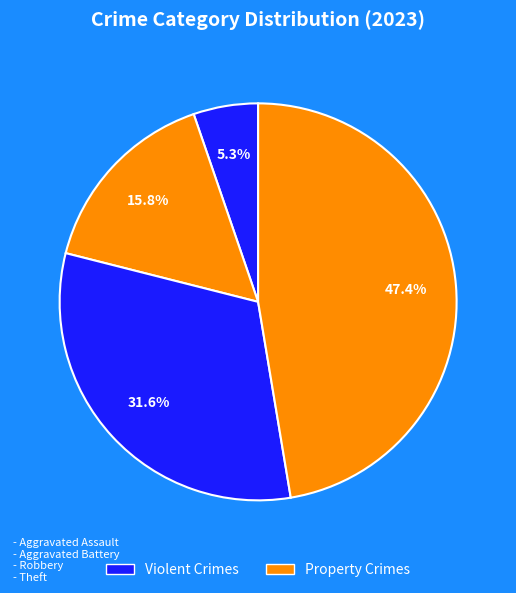

How many slices are in this pie chart?

4